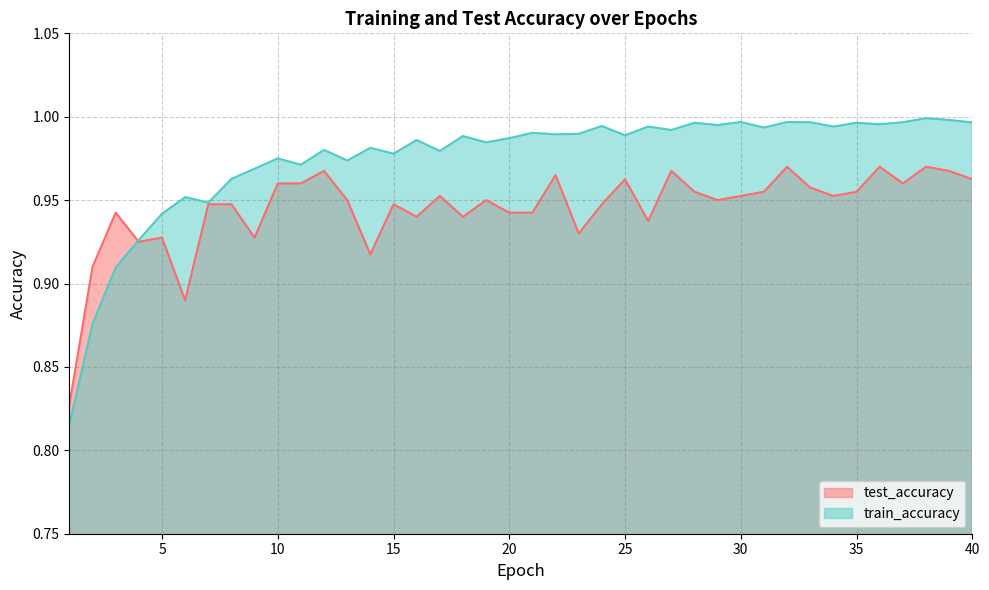

True or false: train_accuracy has a value of 1.0 at 11.

True